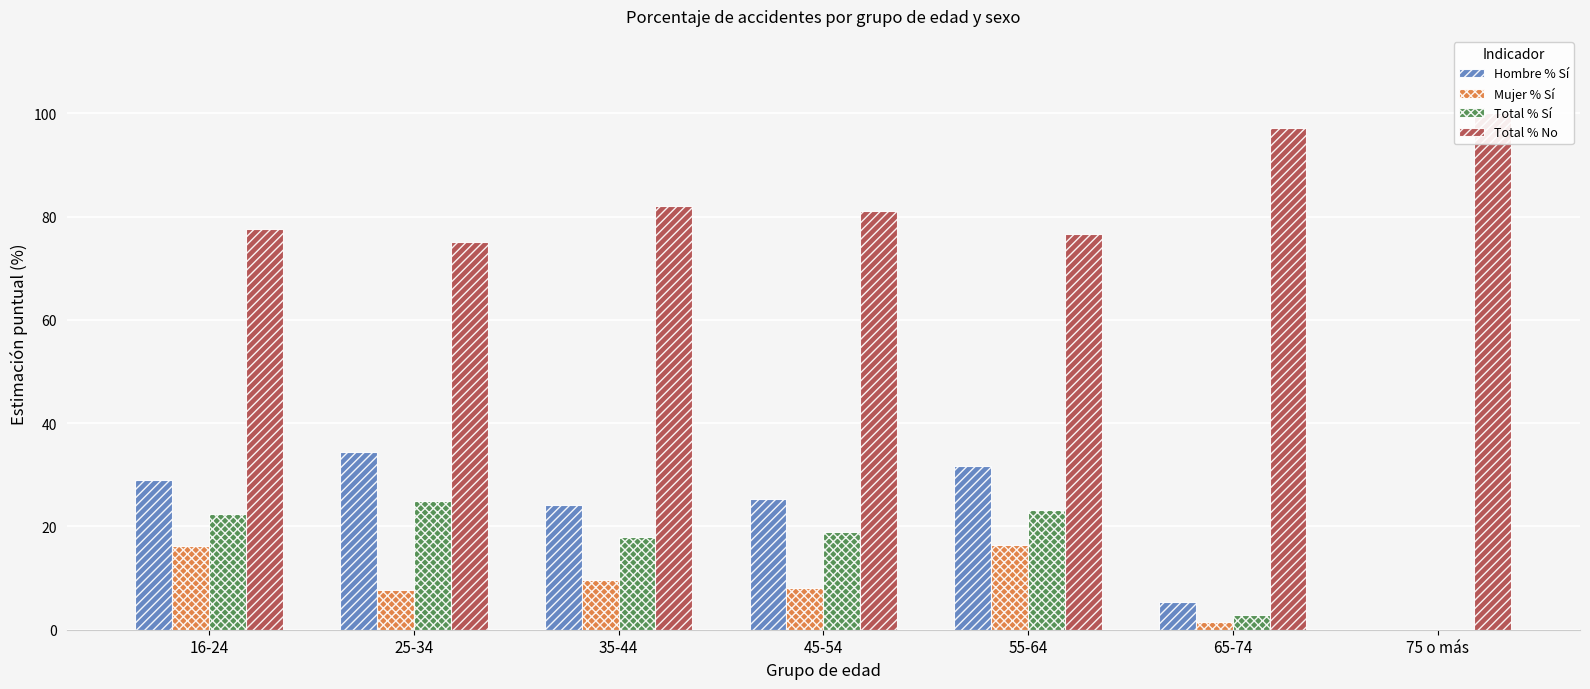

Reading left to right, transcribe all the data shown in this chart.

Hombre % Sí: 16-24=28.9	25-34=34.4	35-44=24.2	45-54=25.3	55-64=31.7	65-74=5.4	75 o más=0.0
Mujer % Sí: 16-24=16.3	25-34=7.7	35-44=9.7	45-54=8.1	55-64=16.4	65-74=1.5	75 o más=0.0
Total % Sí: 16-24=22.5	25-34=24.9	35-44=17.9	45-54=18.9	55-64=23.3	65-74=2.8	75 o más=0.0
Total % No: 16-24=77.5	25-34=75.1	35-44=82.1	45-54=81.1	55-64=76.7	65-74=97.2	75 o más=100.0